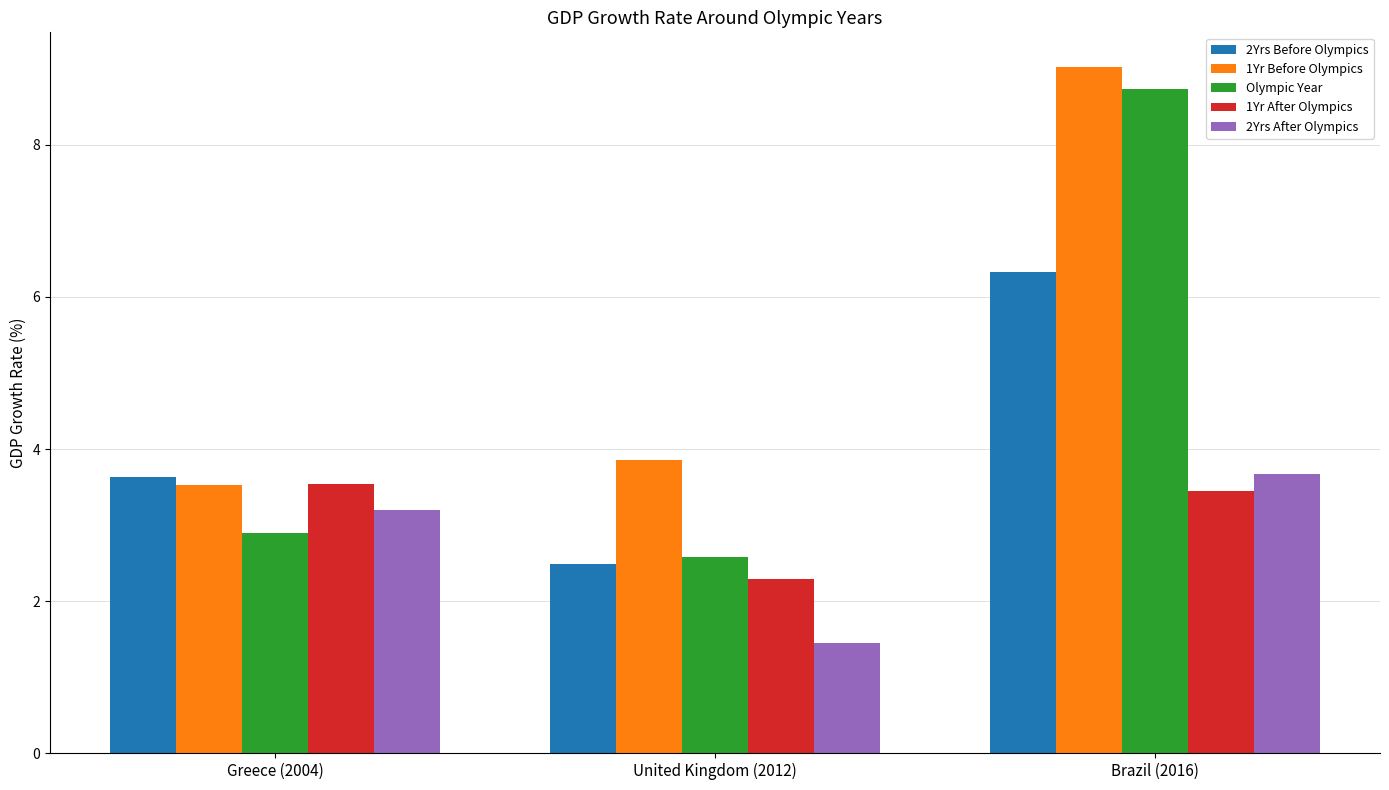

What is the difference between the maximum and minimum values in the 1Yr After Olympics series?

1.3